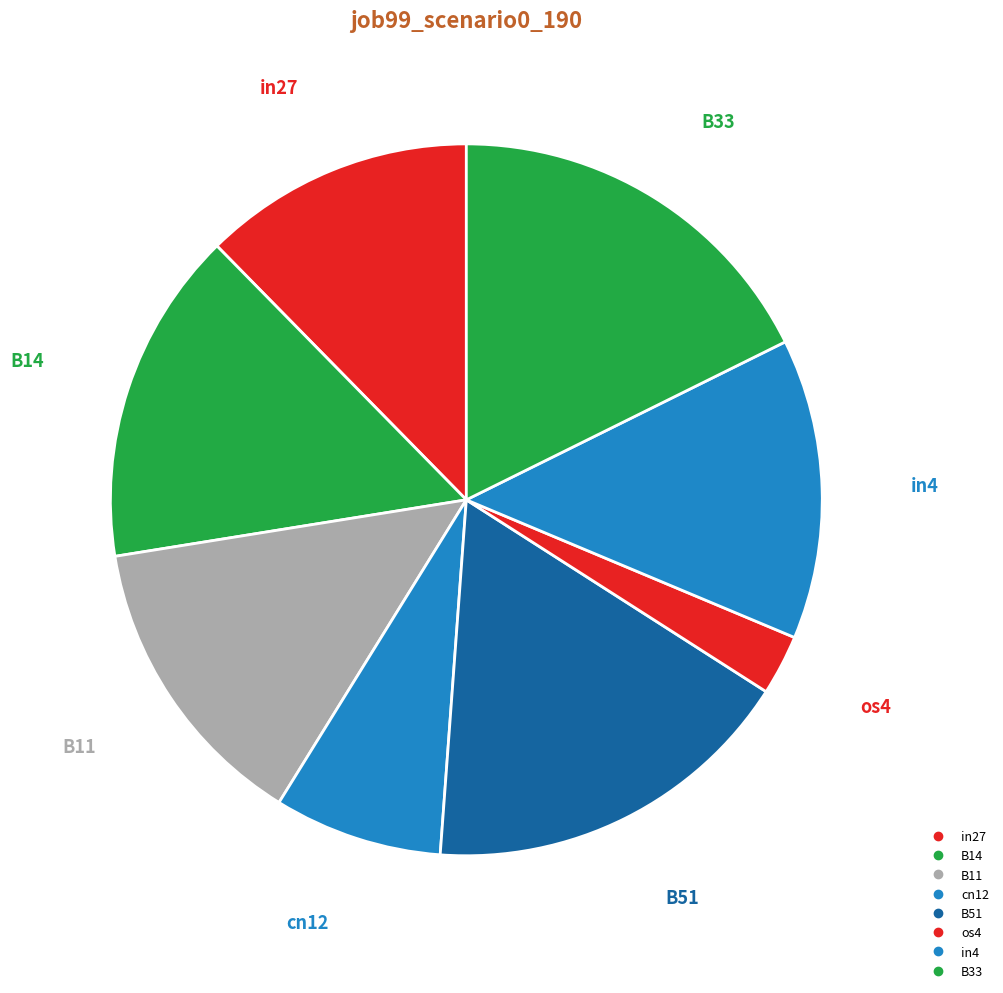

To the nearest percent, what portion does os4 represent?

3%